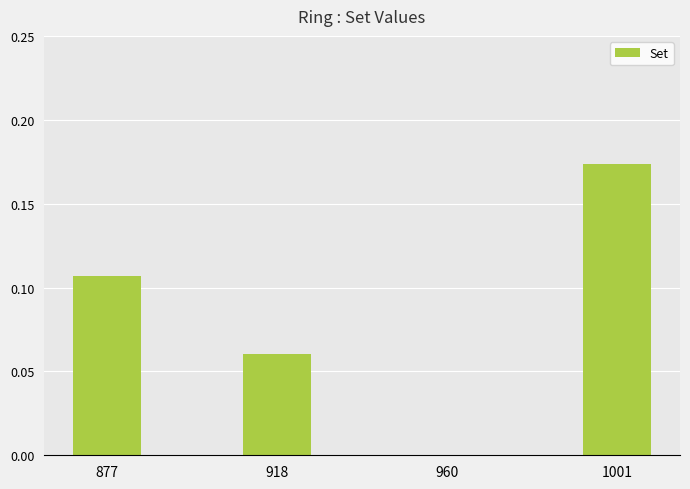

What is the sum of all values?

0.3